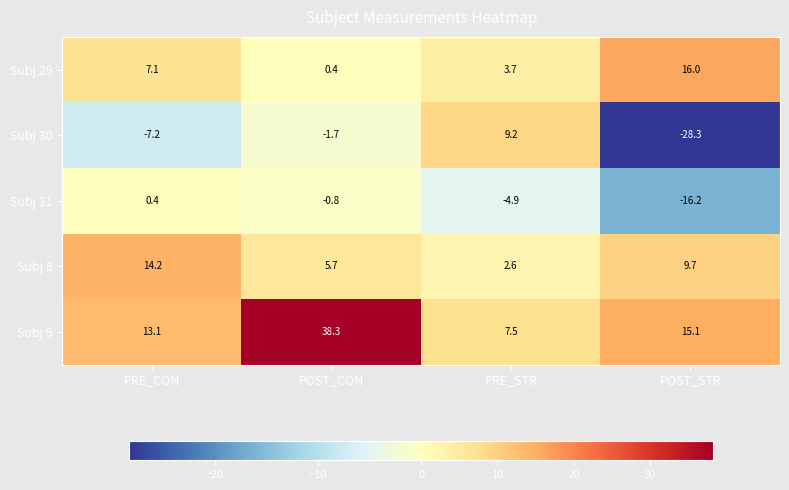

Reading right to left, transcribe all the data shown in this chart.

Subj 29: 16.0	3.7	0.4	7.1
Subj 30: -28.3	9.2	-1.7	-7.2
Subj 31: -16.2	-4.9	-0.8	0.4
Subj 8: 9.7	2.6	5.7	14.2
Subj 9: 15.1	7.5	38.3	13.1